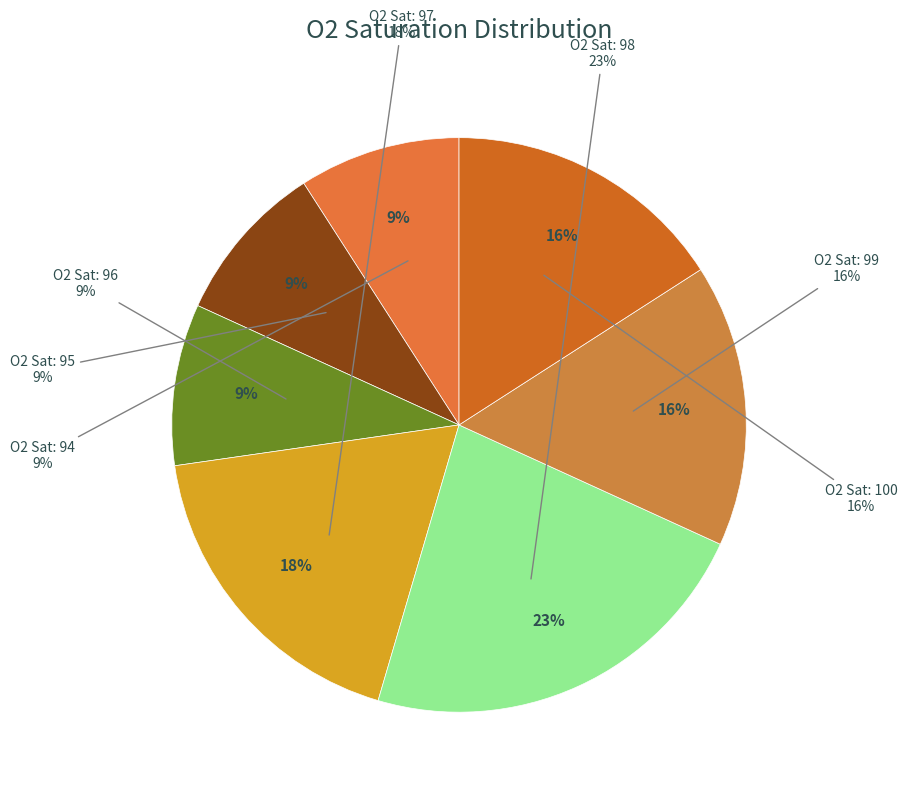

Is 97 the majority of the pie?

No